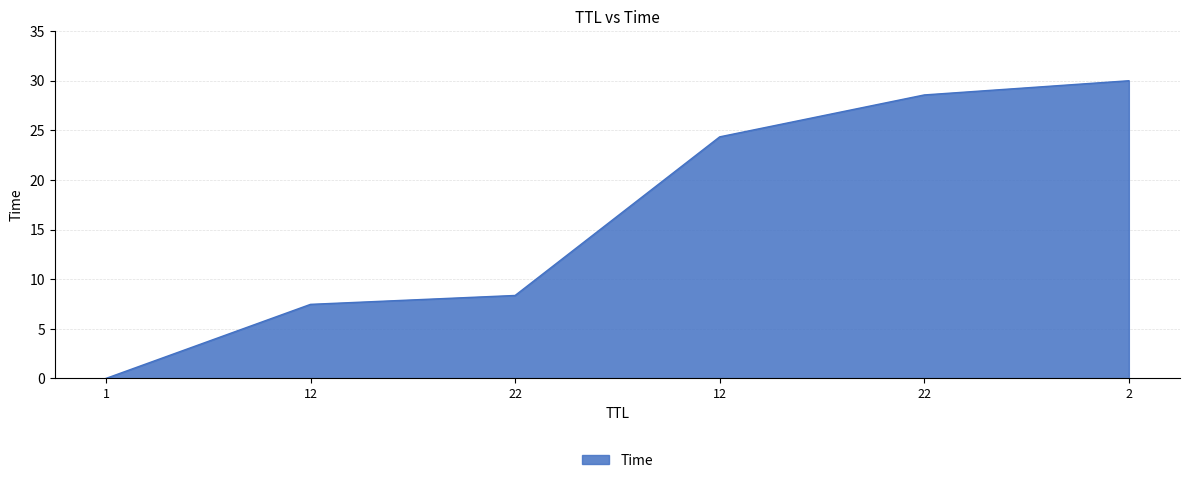

Where is the data nearest to the value 15?

22